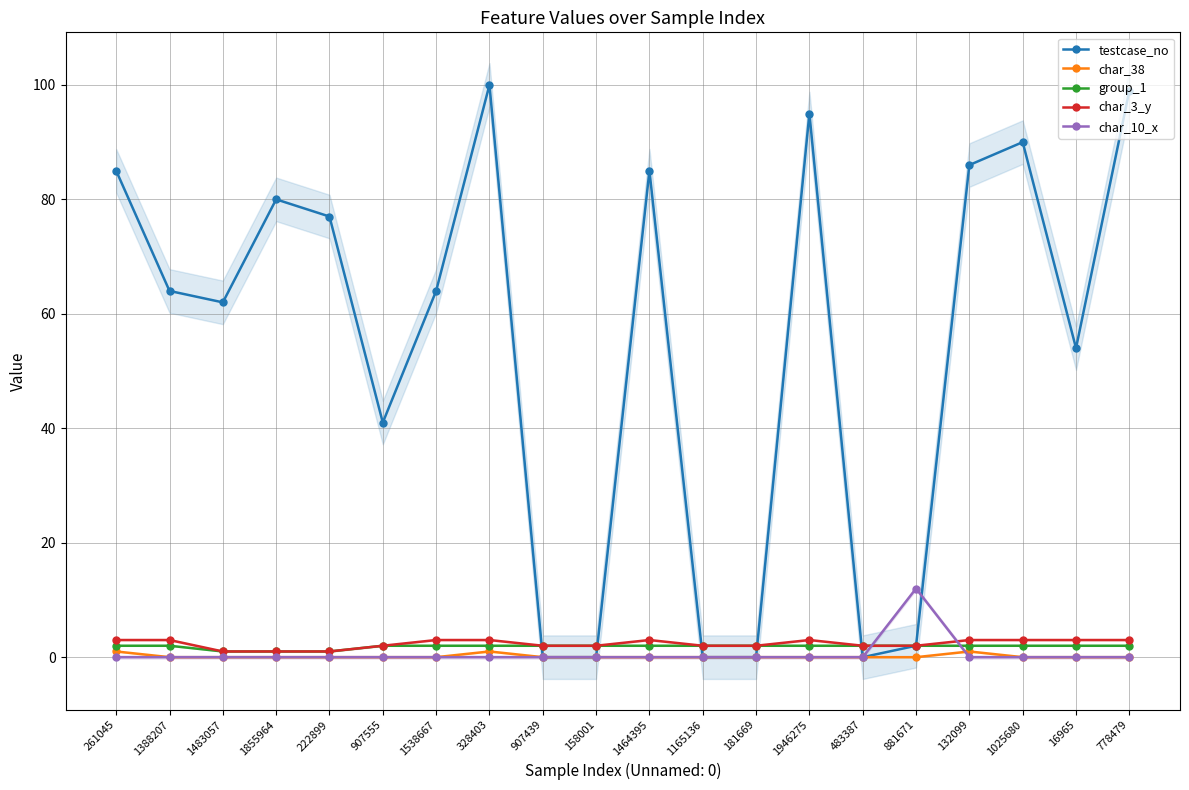

The value of group_1 at 1025680 is 3. True or false?

False